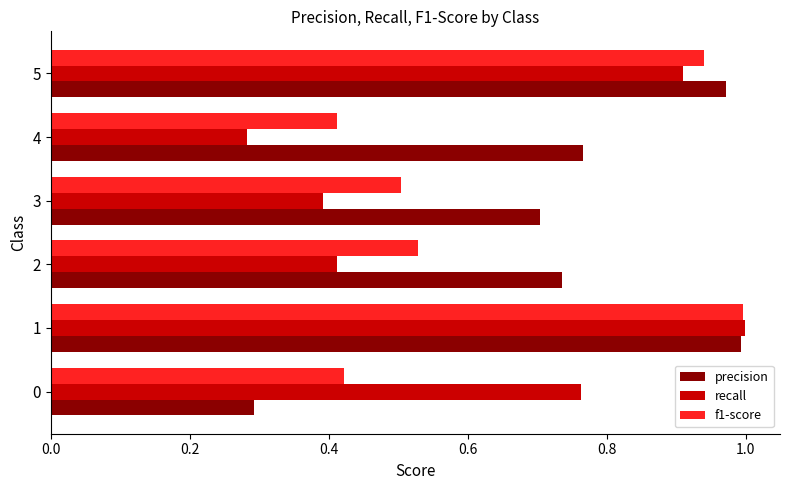

Between 4 and 5, which series saw the biggest shift?

recall